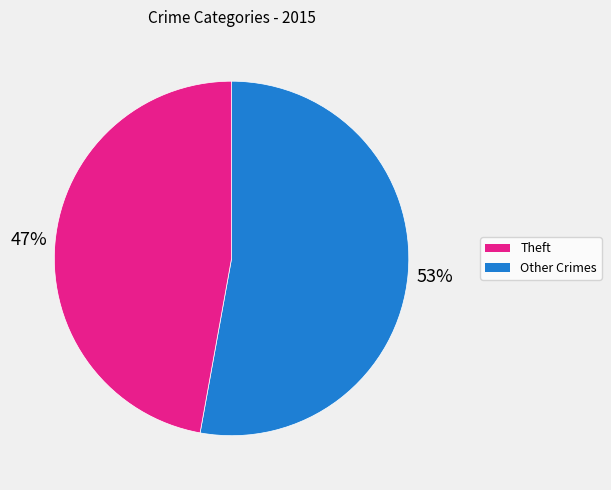

To the nearest percent, what is the average slice percentage?

50%